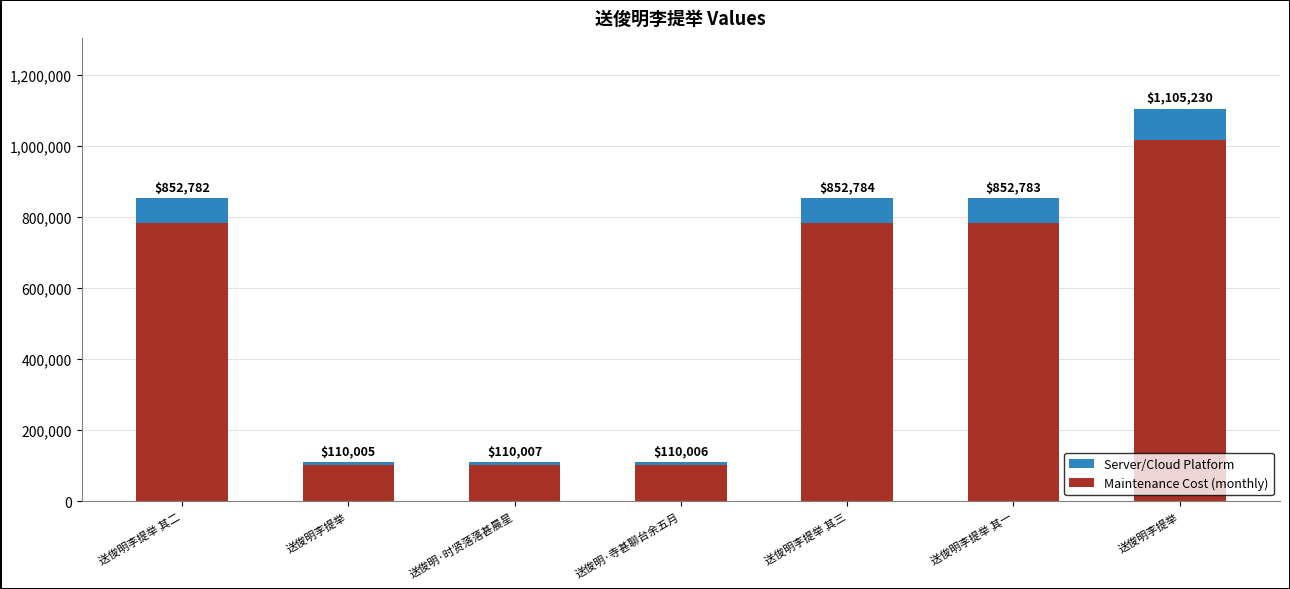

Which series has the largest total across all categories?

Maintenance Cost (monthly)